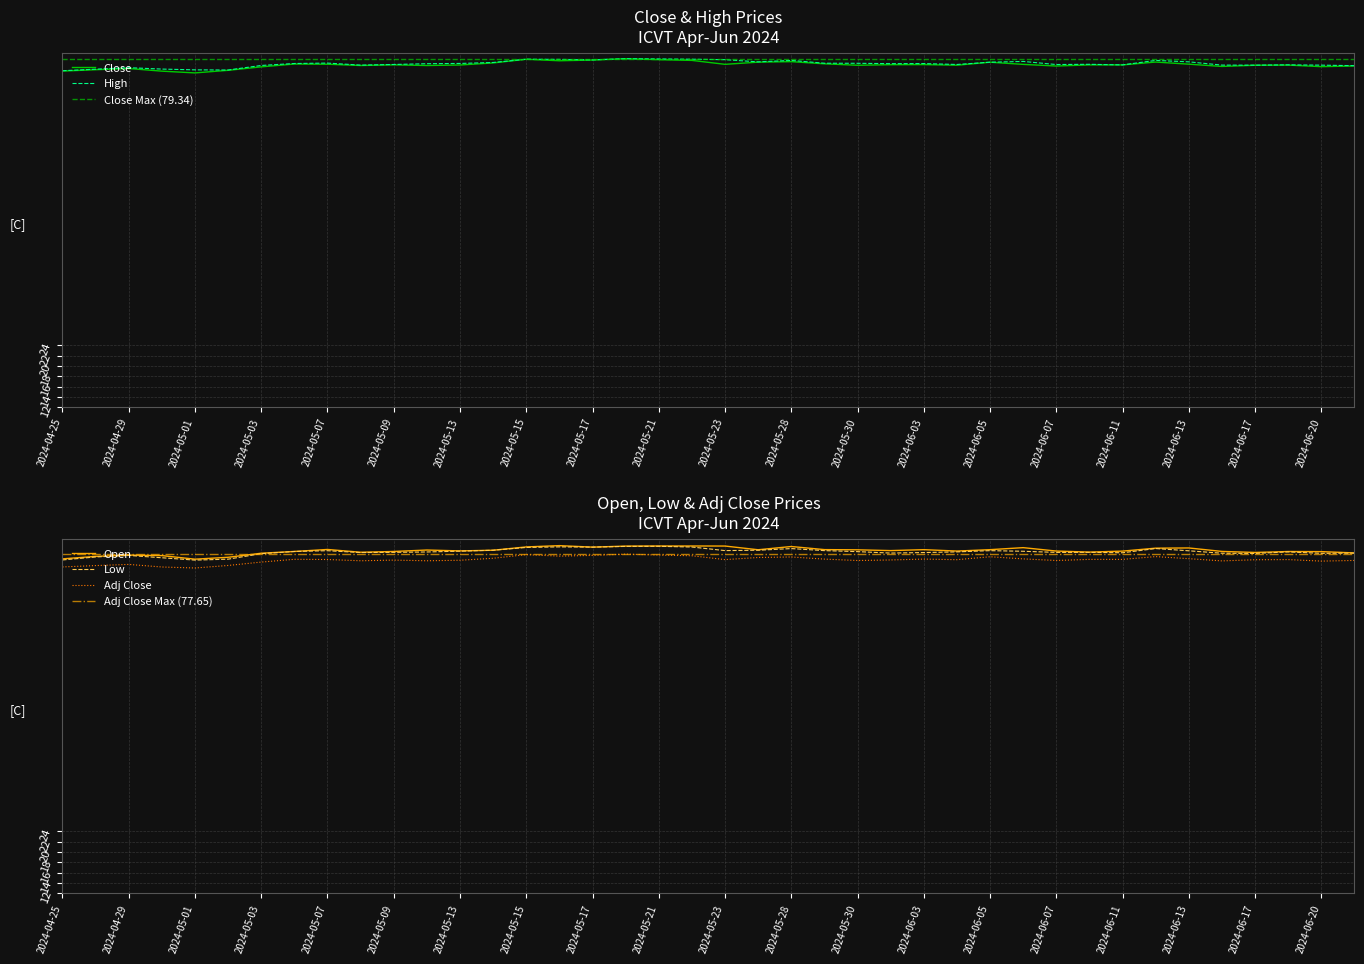

Rank the series at 2024-05-01 from lowest to highest value.

Adj Close, Low, Open, Close, High